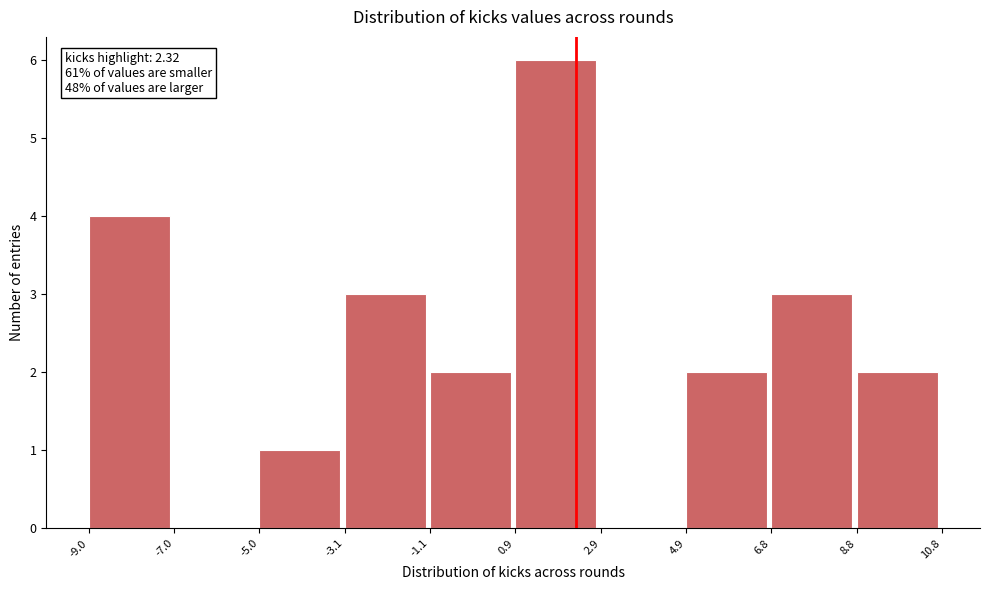

Which range on the x-axis has the tallest bar?

0.9 to 2.9